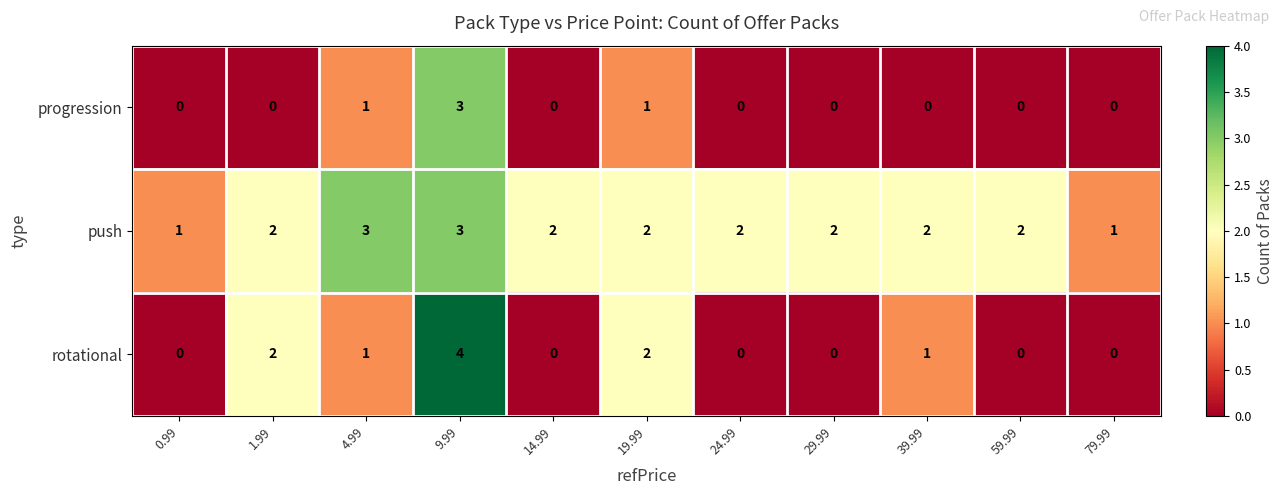

List the series in order of their overall mean, lowest first.

progression, rotational, push